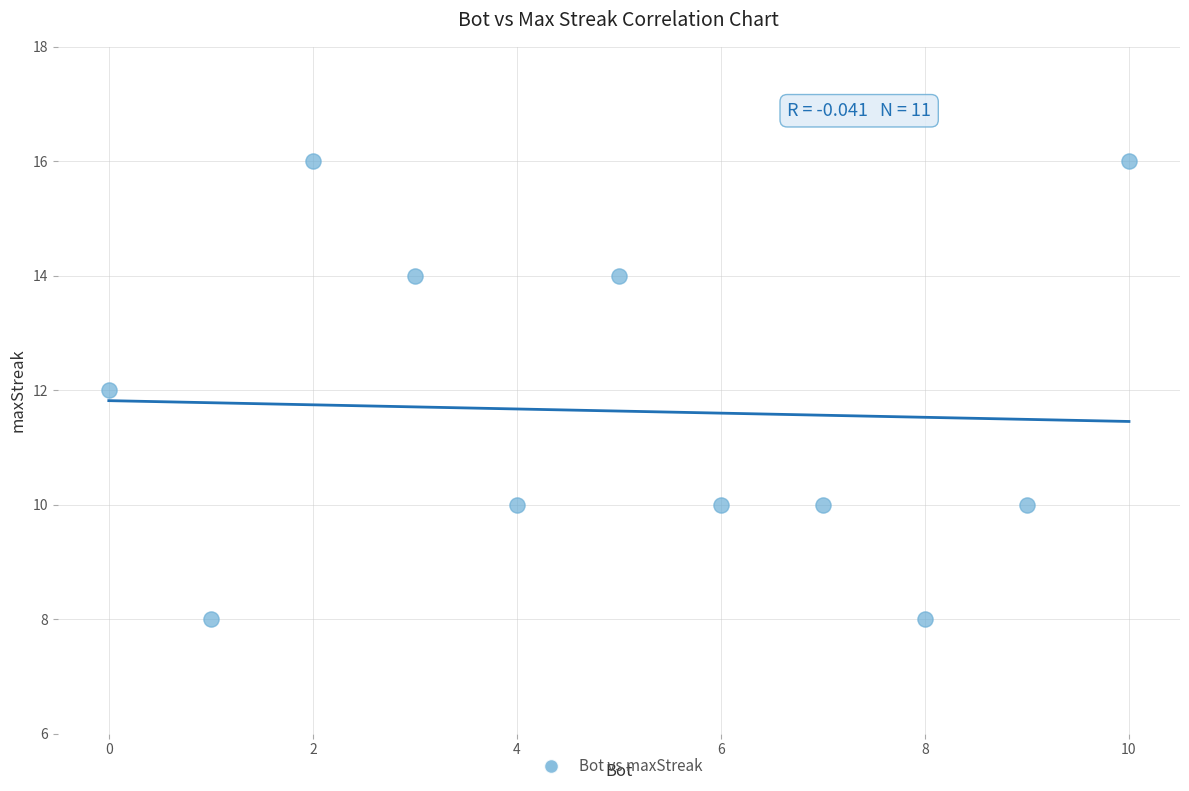

What is the average X value?

5